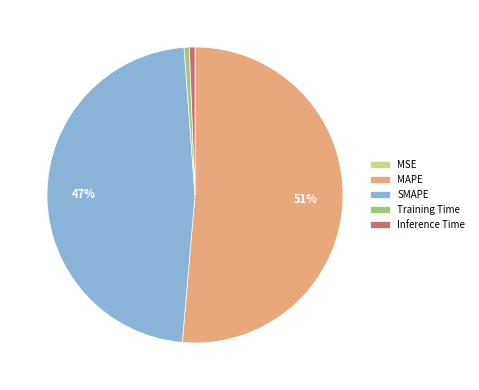

To the nearest percent, what is the average slice percentage?

20%